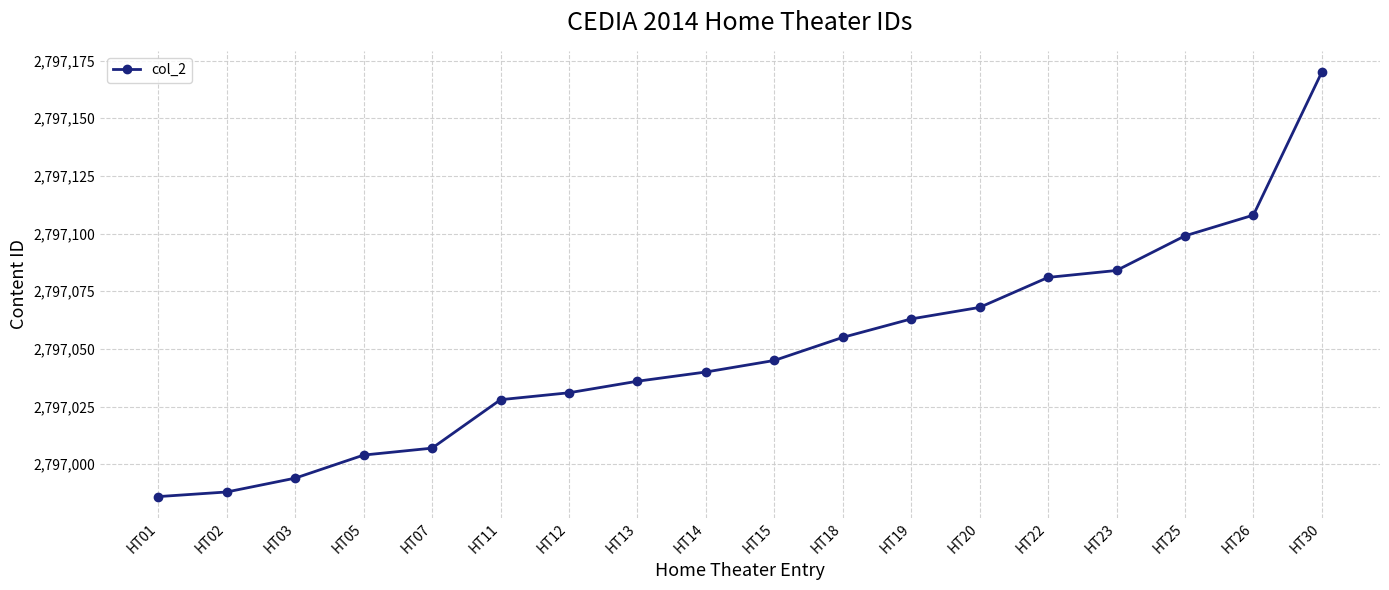

Reading left to right, transcribe all the data shown in this chart.

HT01=2796986	HT02=2796988	HT03=2796994	HT05=2797004	HT07=2797007	HT11=2797028	HT12=2797031	HT13=2797036	HT14=2797040	HT15=2797045	HT18=2797055	HT19=2797063	HT20=2797068	HT22=2797081	HT23=2797084	HT25=2797099	HT26=2797108	HT30=2797170